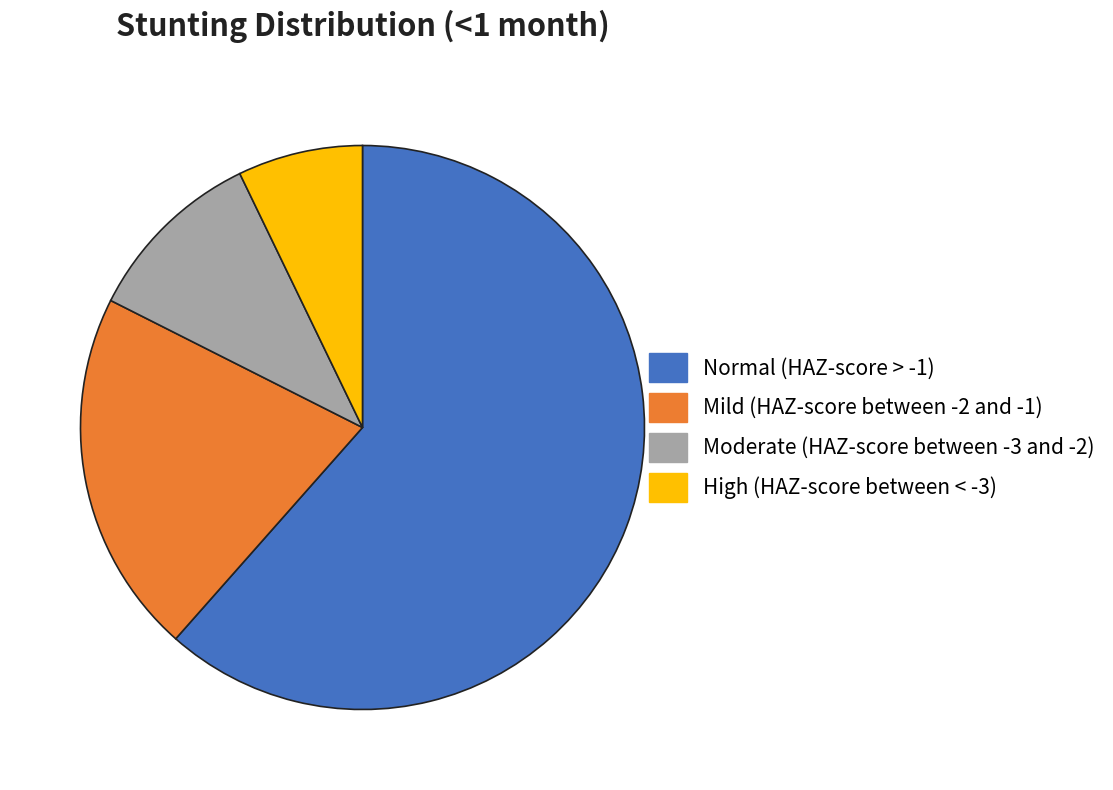

Between High (HAZ-score between < -3) and Normal (HAZ-score > -1), which is larger?

Normal (HAZ-score > -1)